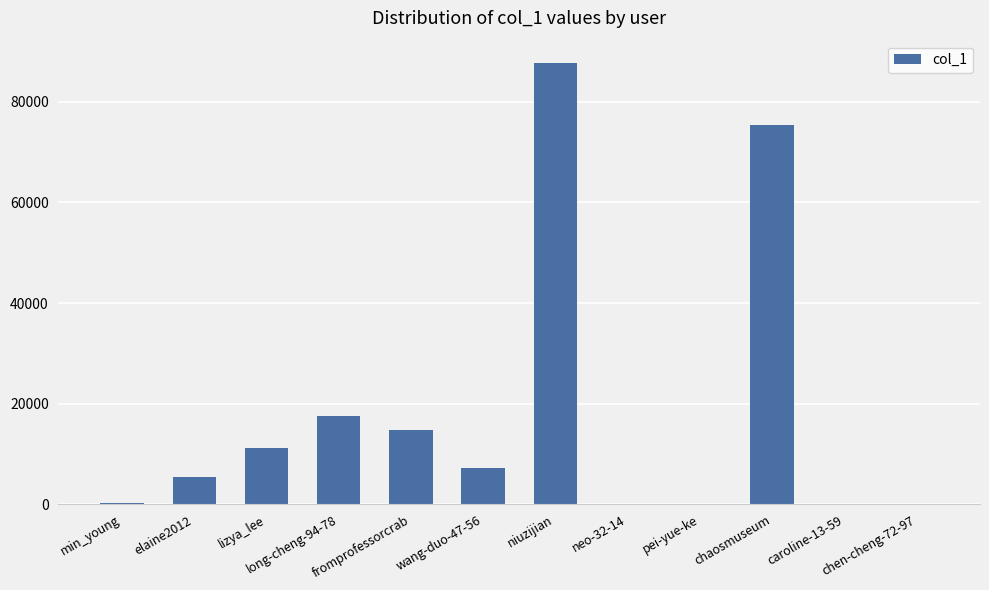

Is it true that the value at caroline-13-59 is 6?

True